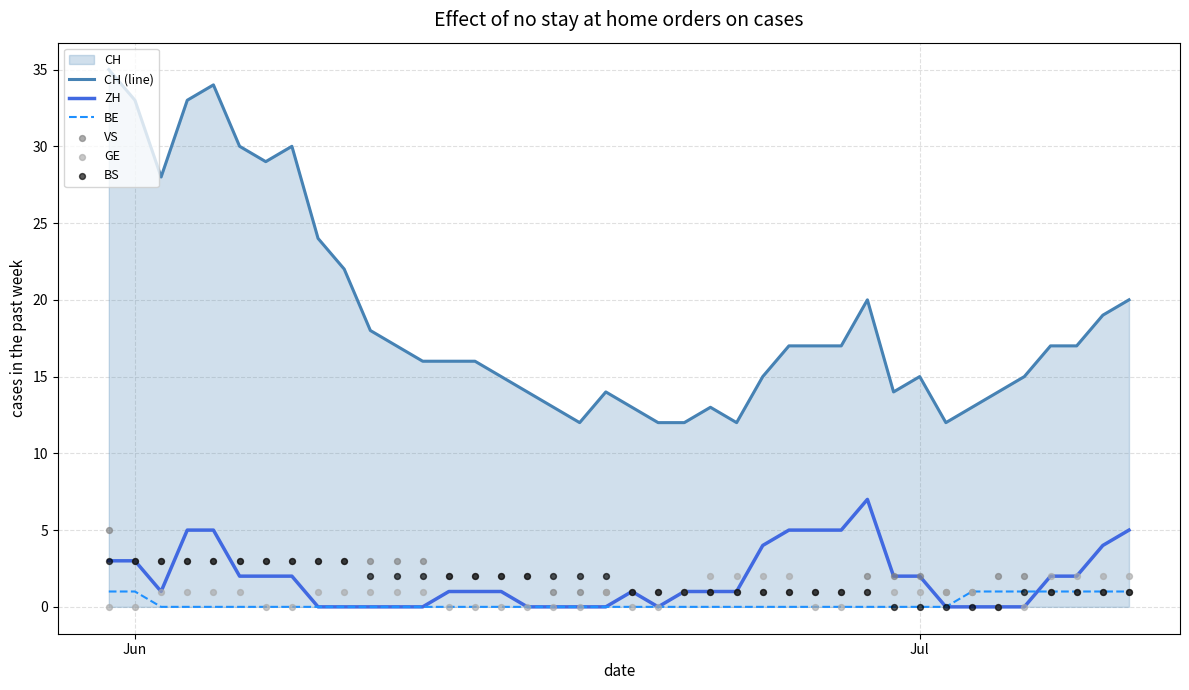

Which series has the largest total across all categories?

CH (line)